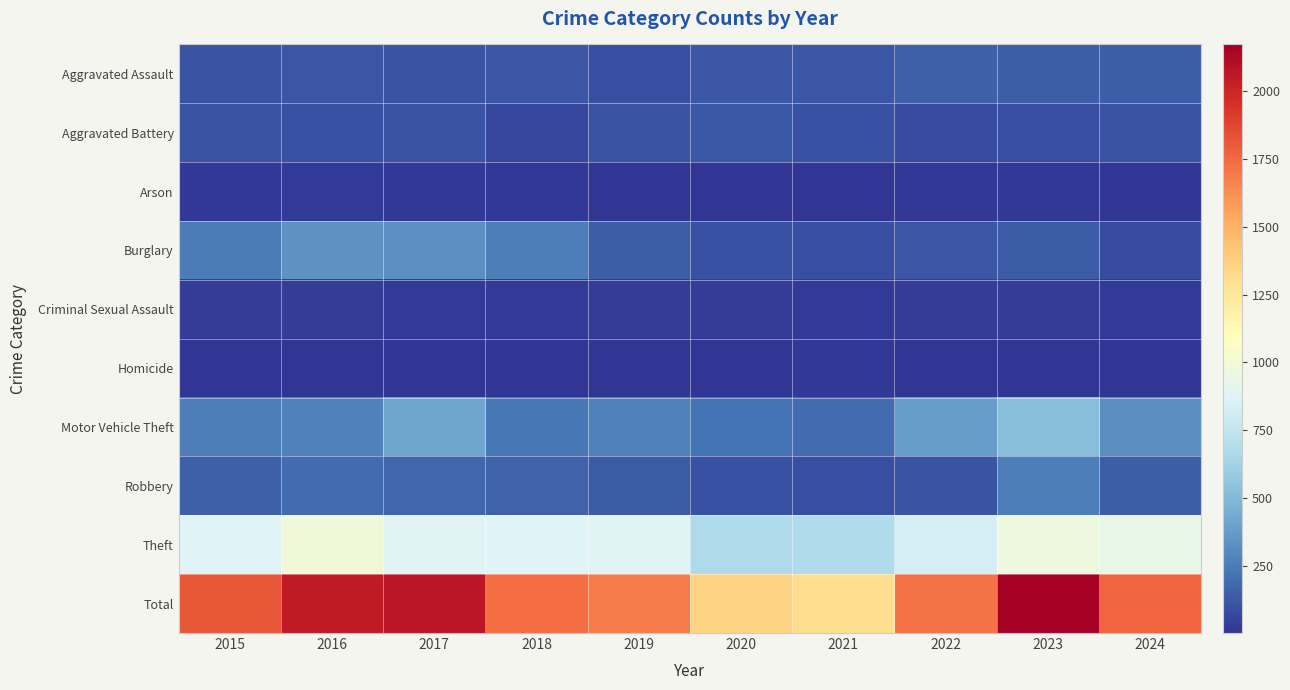

Between 2022 and 2019, which is larger?

2022